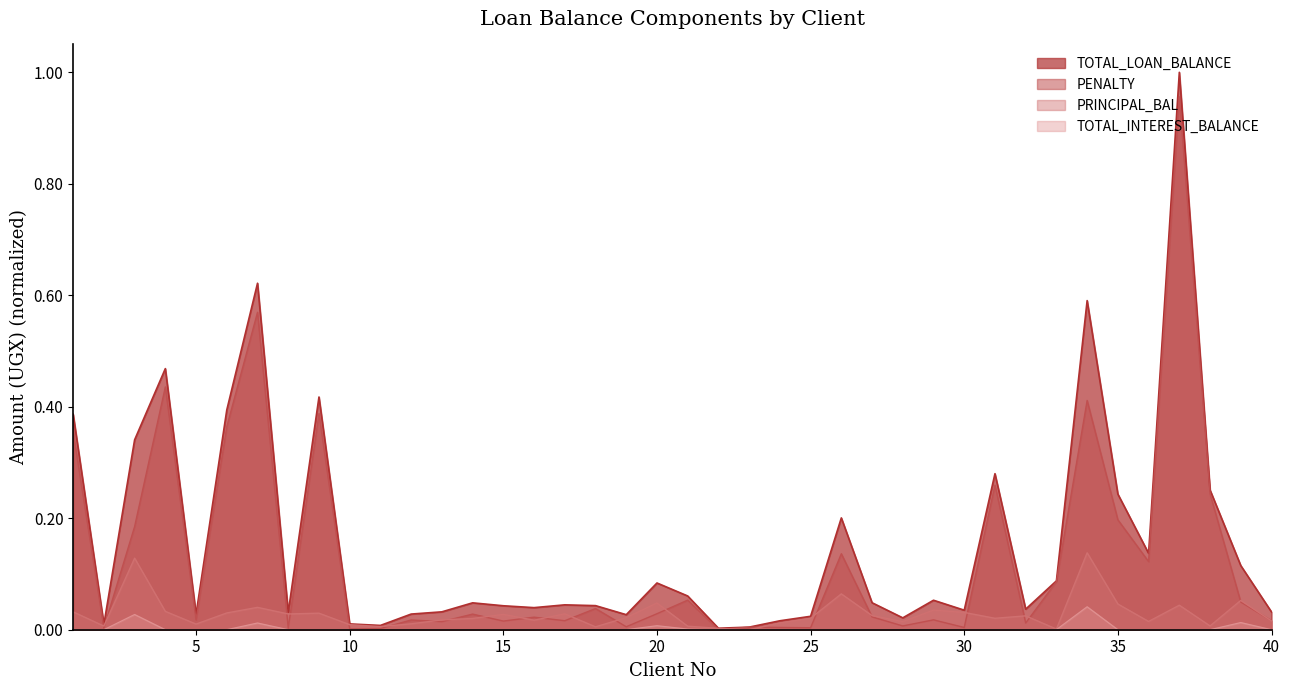

Between 4 and 23, which is larger?

4